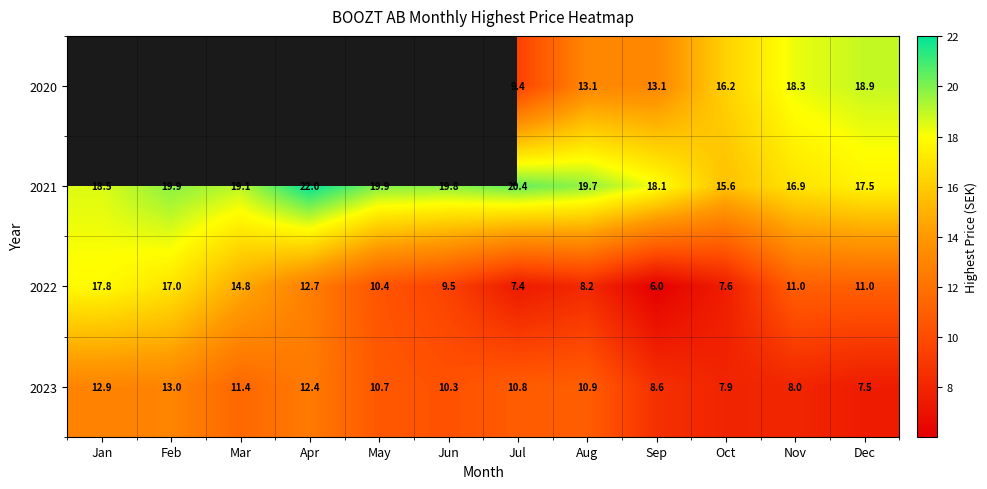

At which label is 2021 closest to 18?

Sep